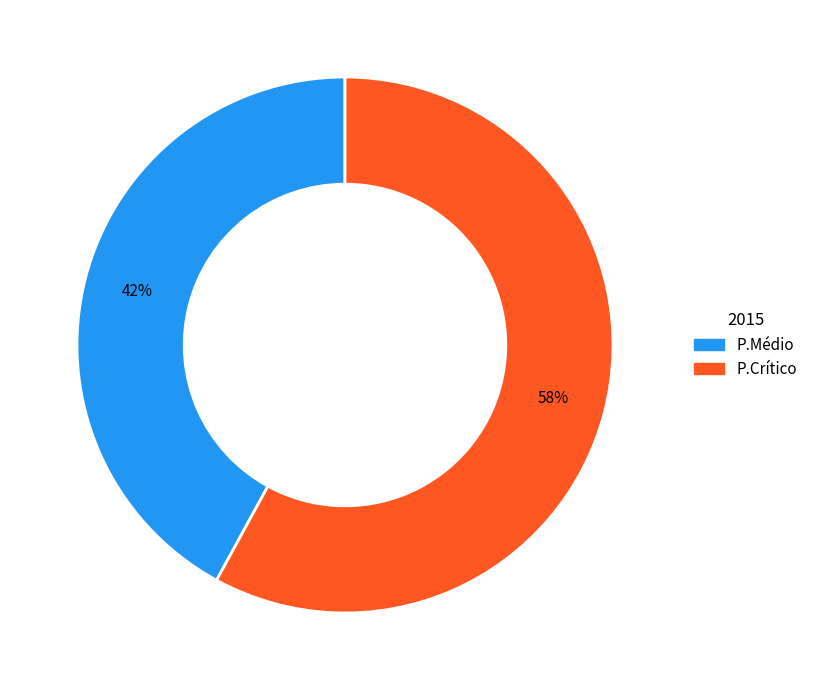

Combined, do P.Médio and P.Crítico account for over 50%?

Yes